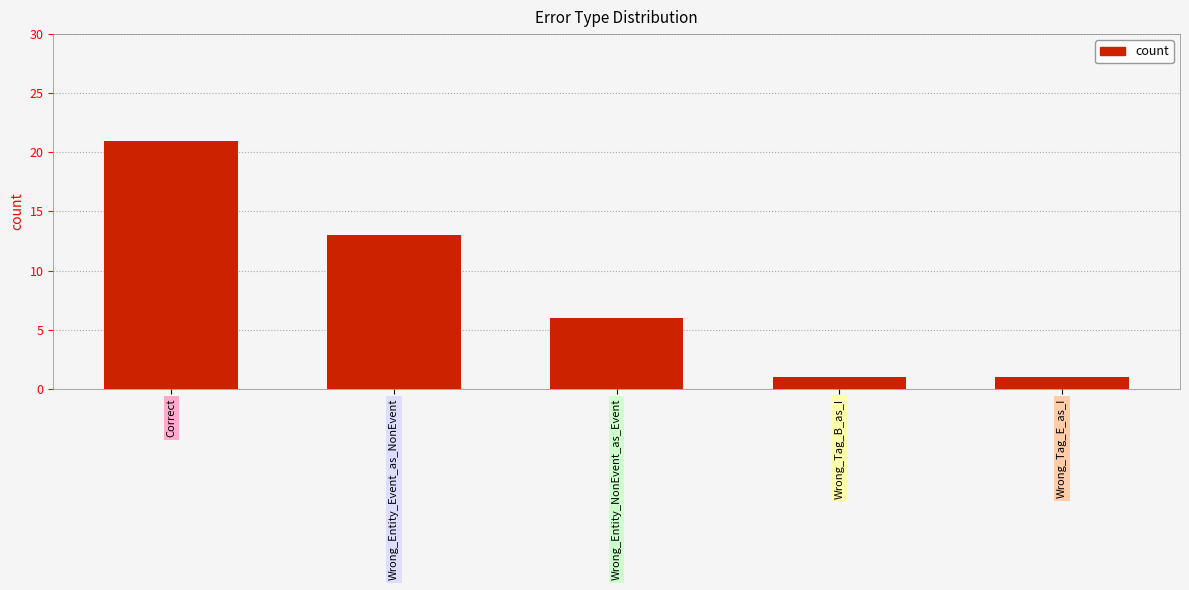

Reading right to left, transcribe all the data shown in this chart.

Wrong_Tag_E_as_I=1	Wrong_Tag_B_as_I=1	Wrong_Entity_NonEvent_as_Event=6	Wrong_Entity_Event_as_NonEvent=13	Correct=21